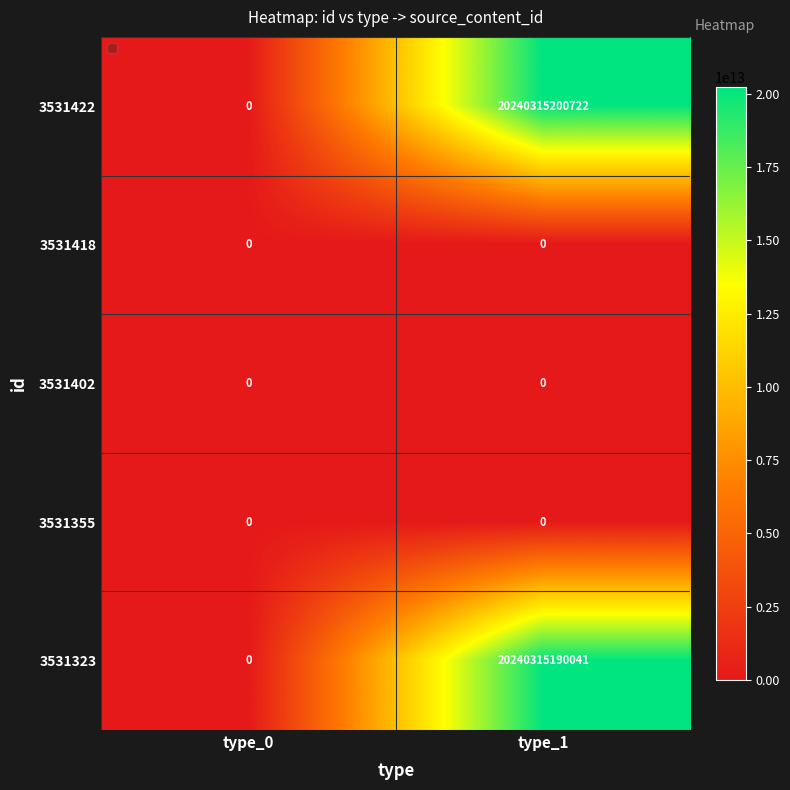

Is the value of 3531422 at type_1 greater than the value of 3531418 at type_1?

Yes